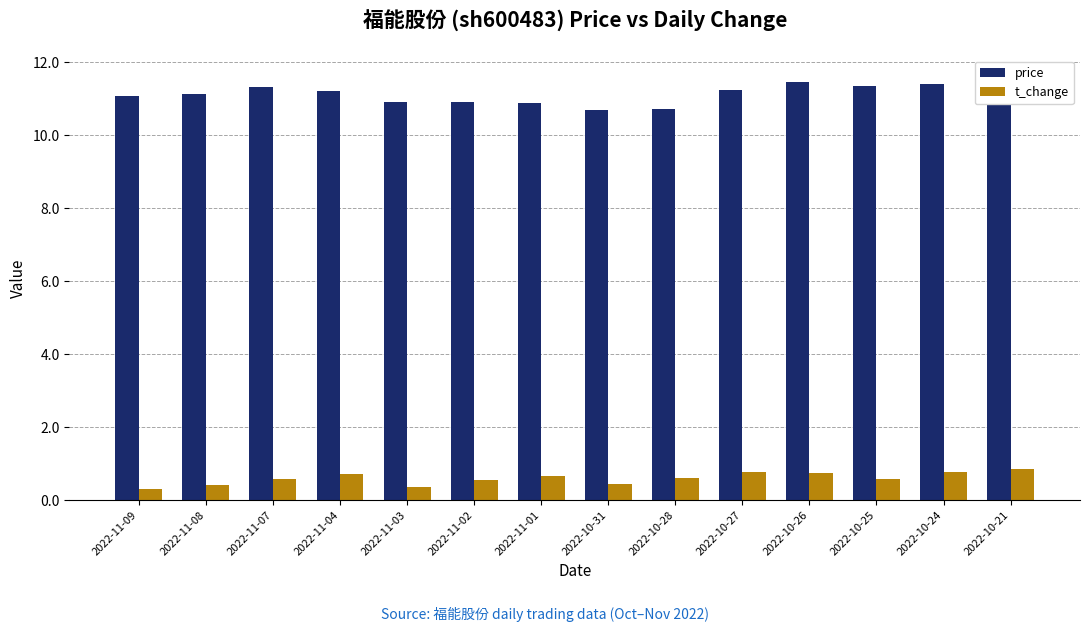

Which series has the largest range (max minus min)?

price